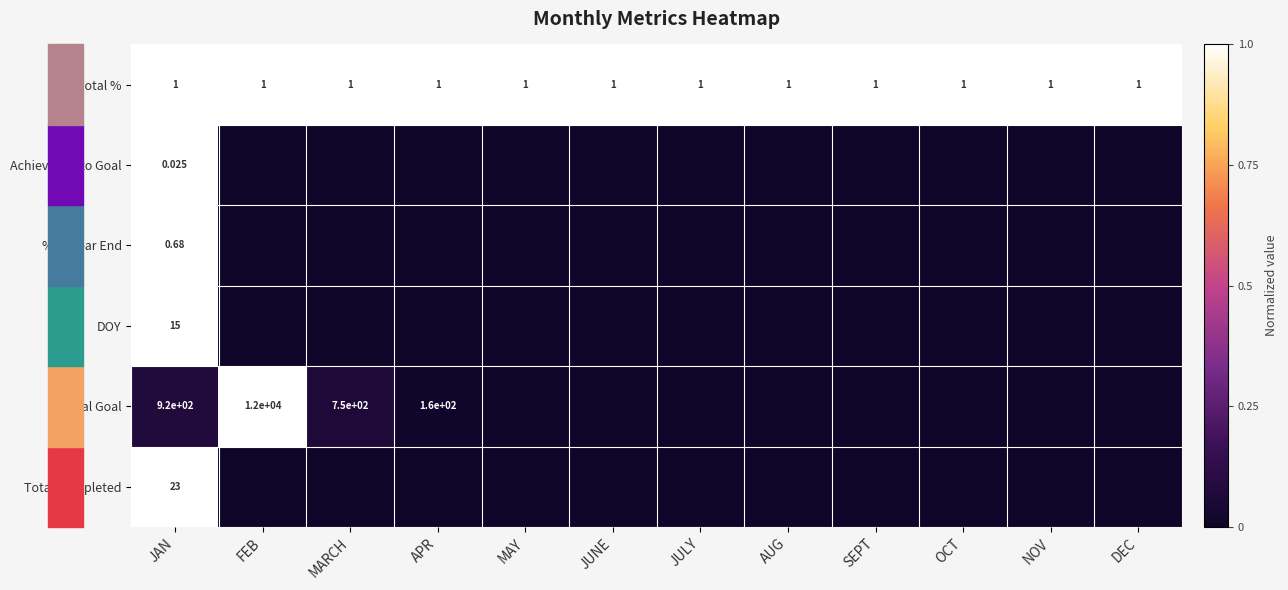

Which category has the lowest value across all series?

FEB